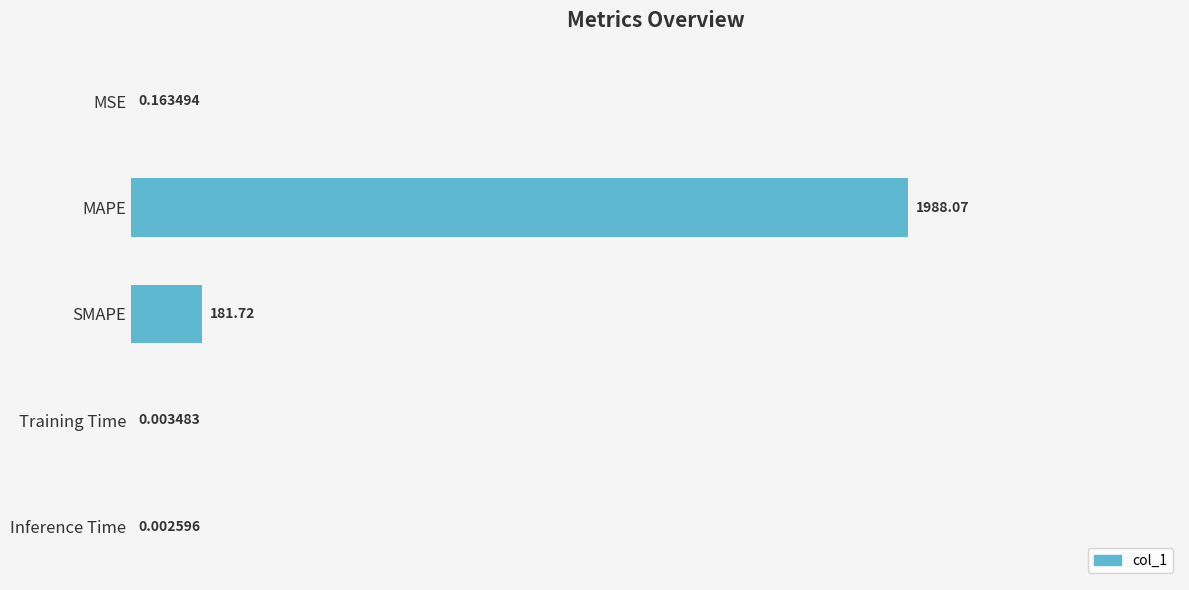

Are the bars horizontal?

Yes